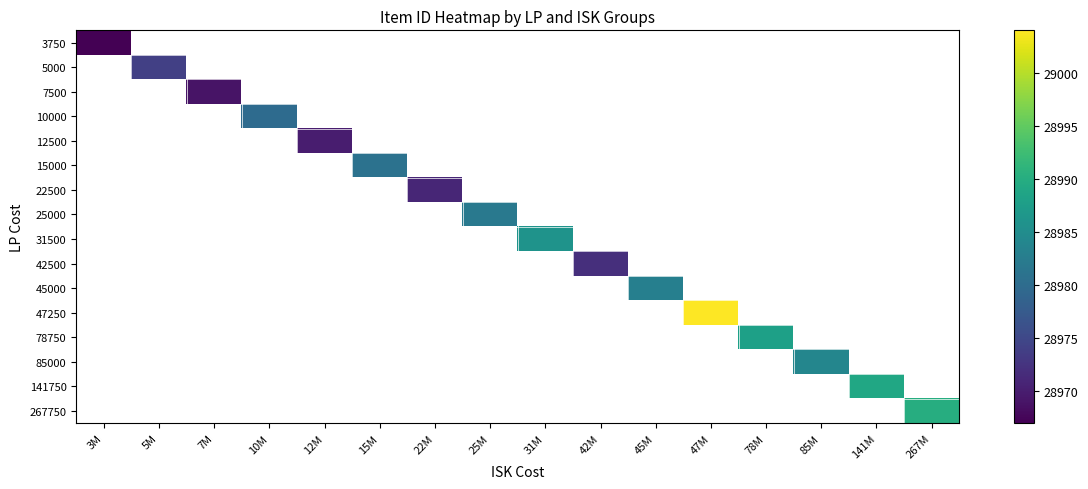

Which label corresponds to the smallest value in the chart?

3M